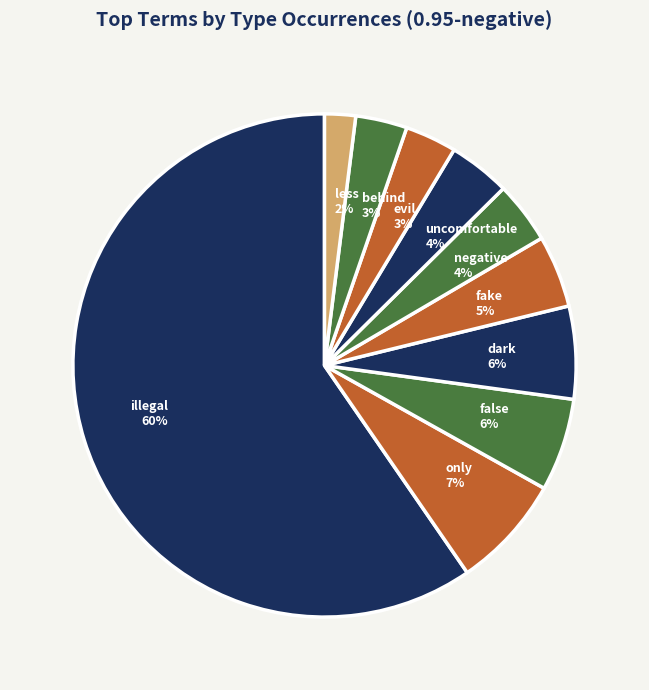

Is there any slice that represents more than half of the pie?

Yes